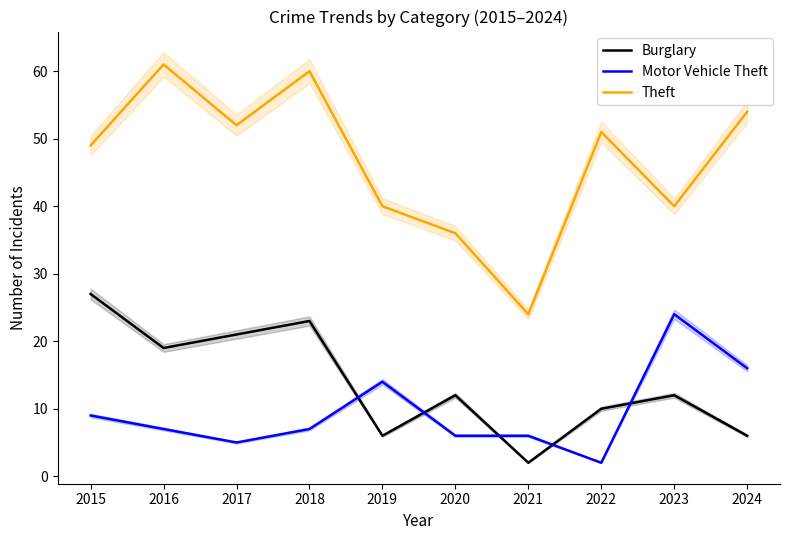

At how many categories does at least one series exceed 14?

10